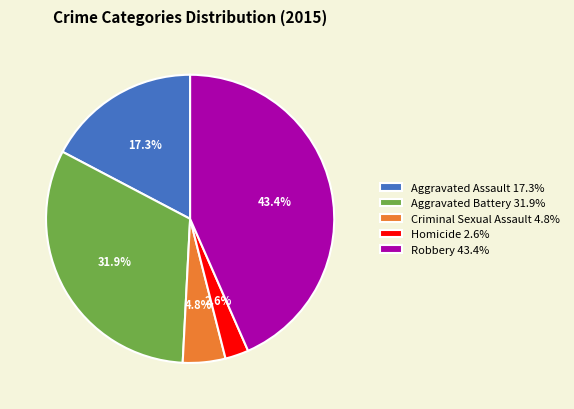

Does Homicide account for over 50% of the chart?

No